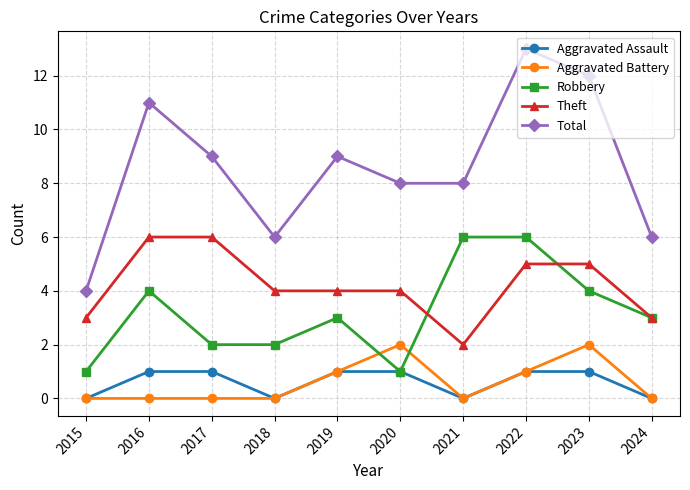

At which category does Robbery reach its first local peak?

2016